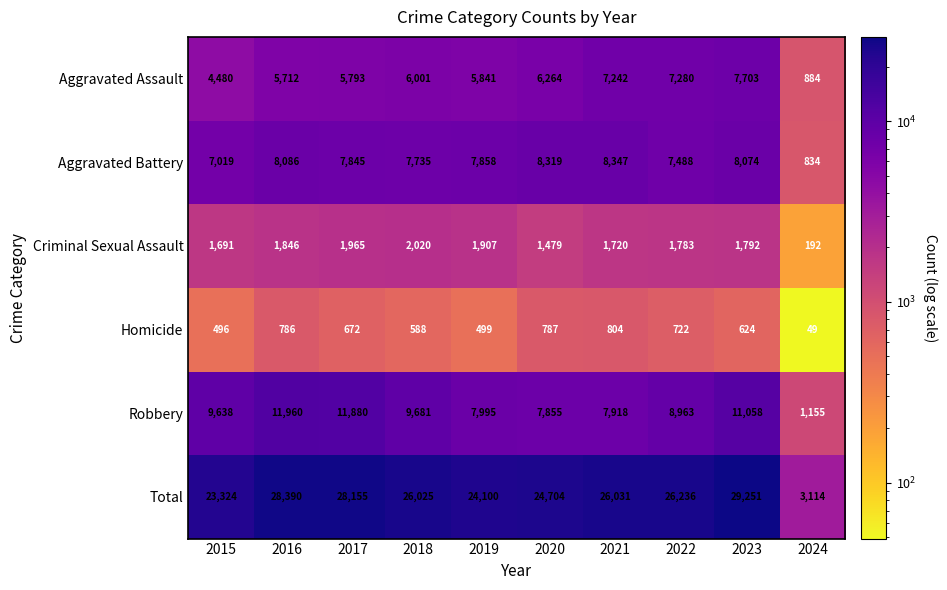

What is the difference between the second highest and second lowest values in the Robbery series?

4025